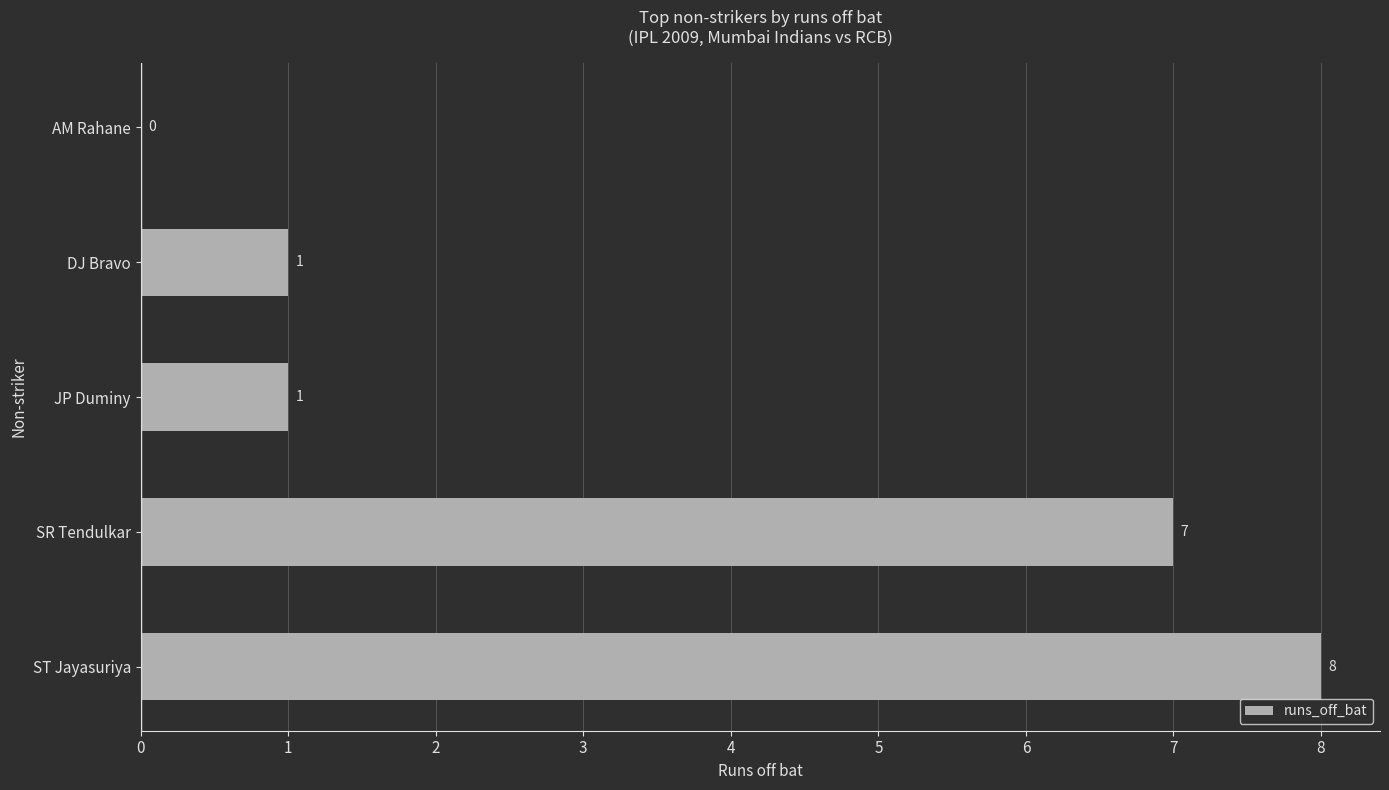

Are the bars horizontal?

Yes